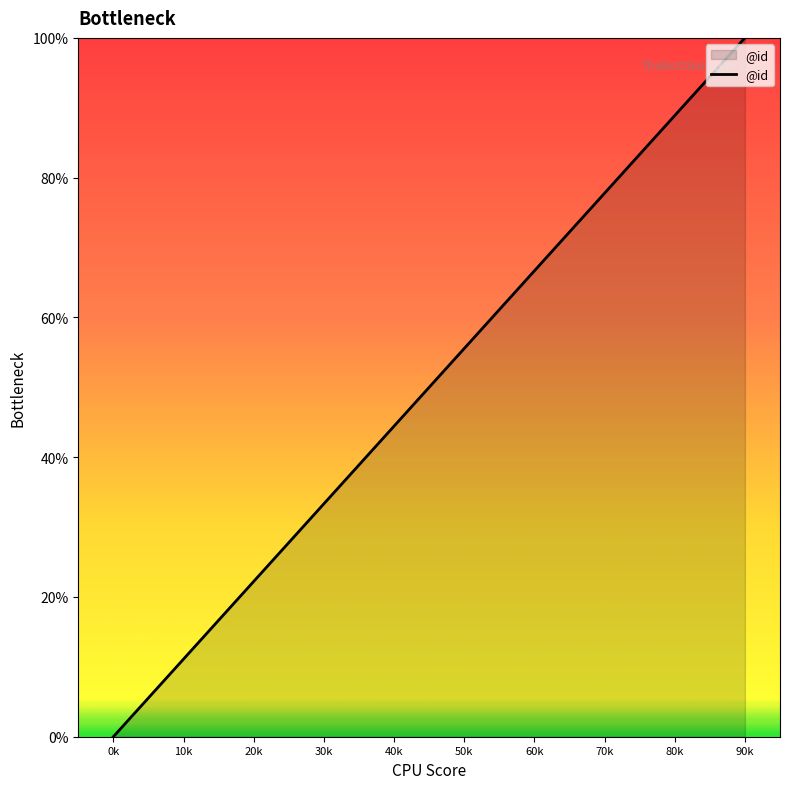

Which category has the lowest value across all series?

0k